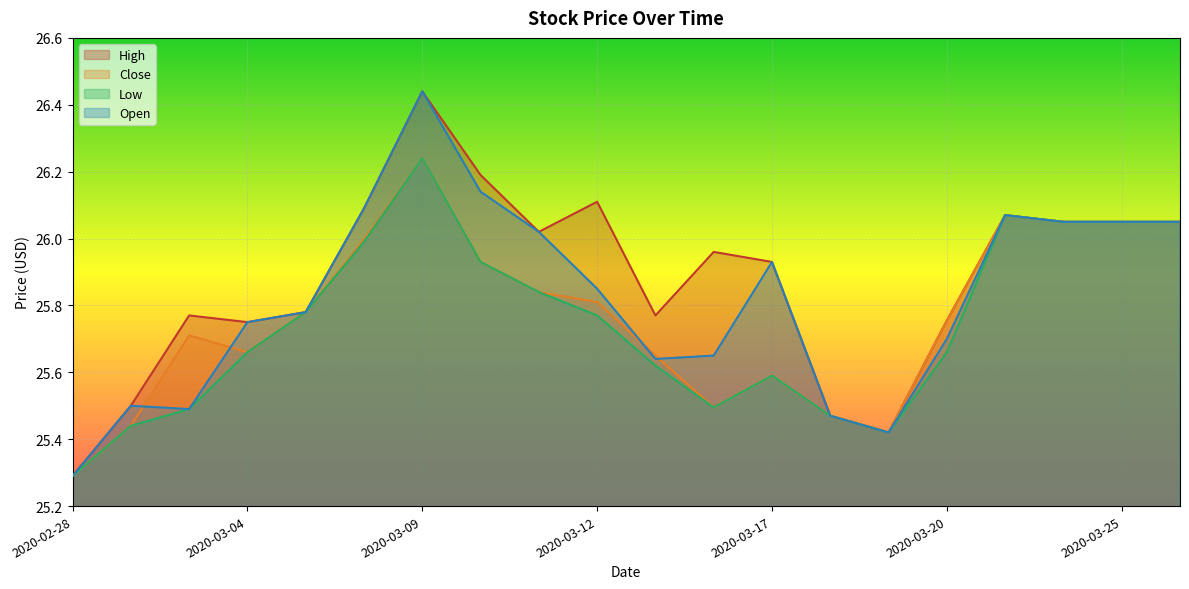

List the series in order of their peak value, lowest first.

Close, Low, High, Open